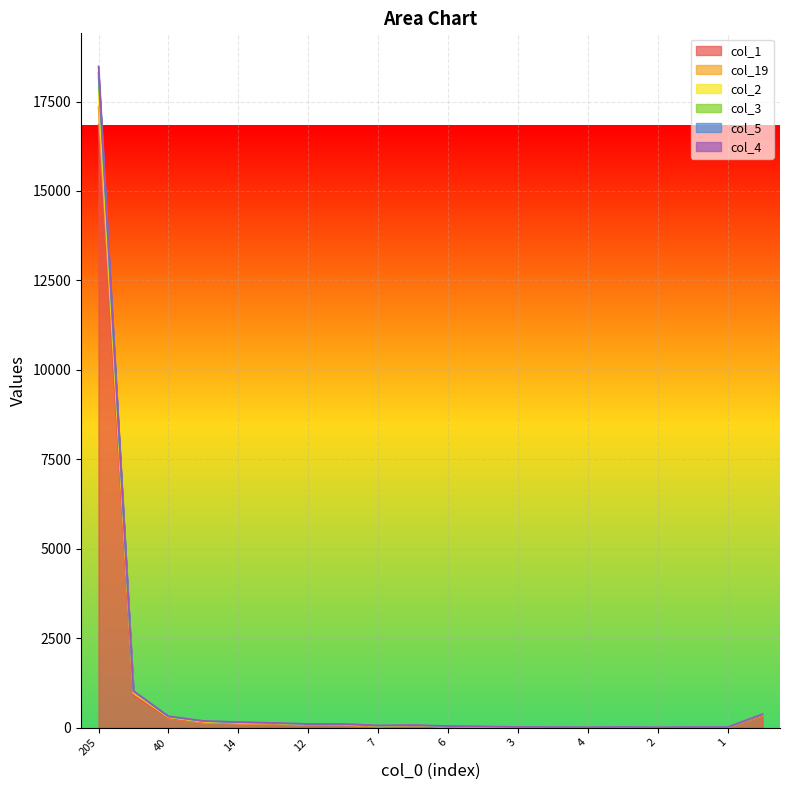

What is the difference between the second highest and minimum values in the col_4 series?

958